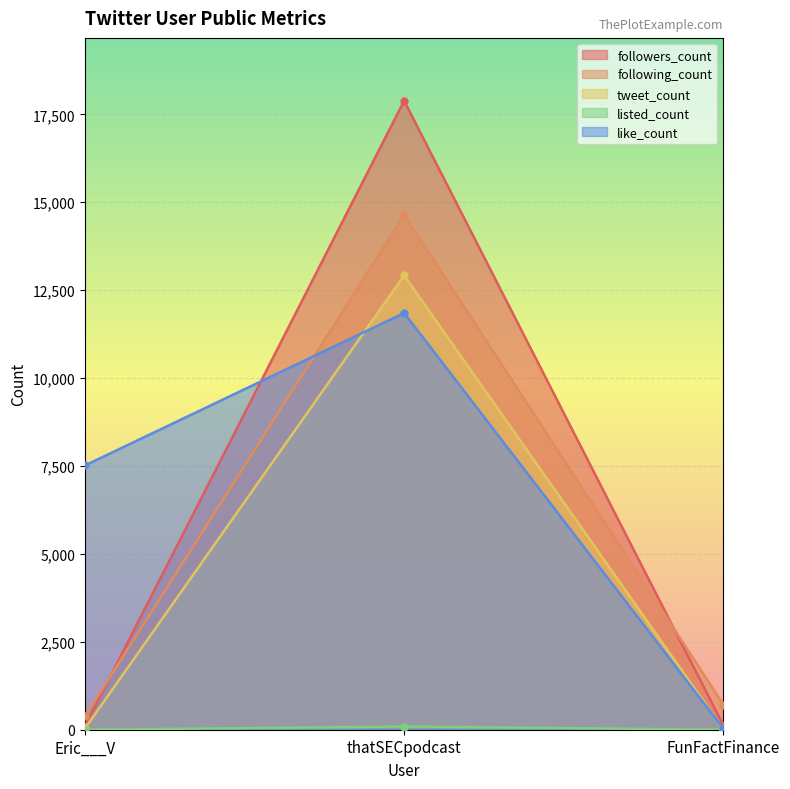

At Eric___V, list the series in order from smallest to largest.

listed_count, tweet_count, followers_count, following_count, like_count